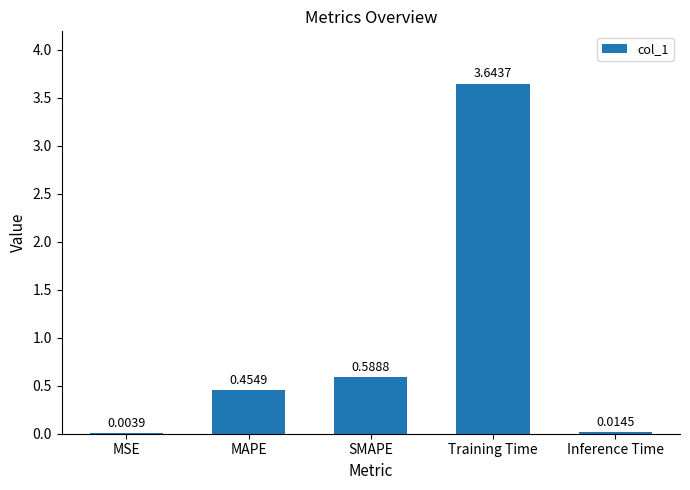

Is it true that the value at Training Time is 1.2?

False